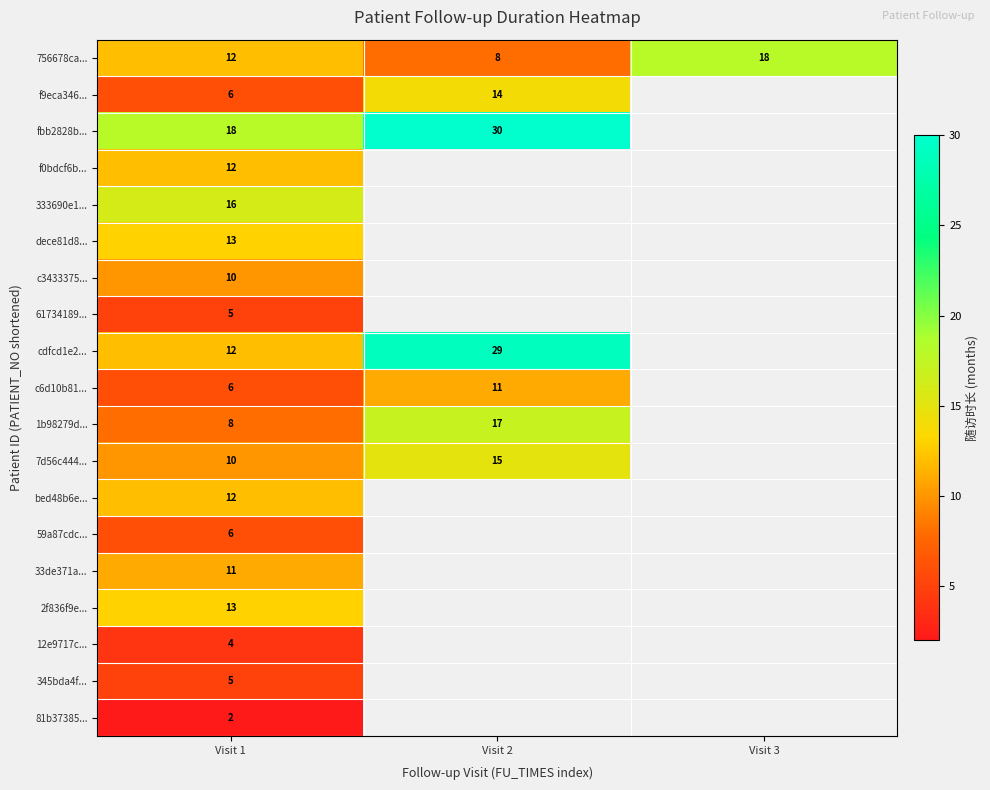

What is the difference between the highest and lowest values at Visit 2?

22.0